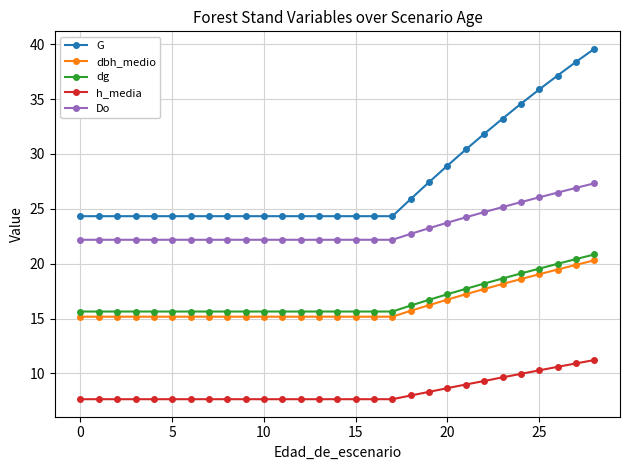

Which series has the largest range (max minus min)?

G